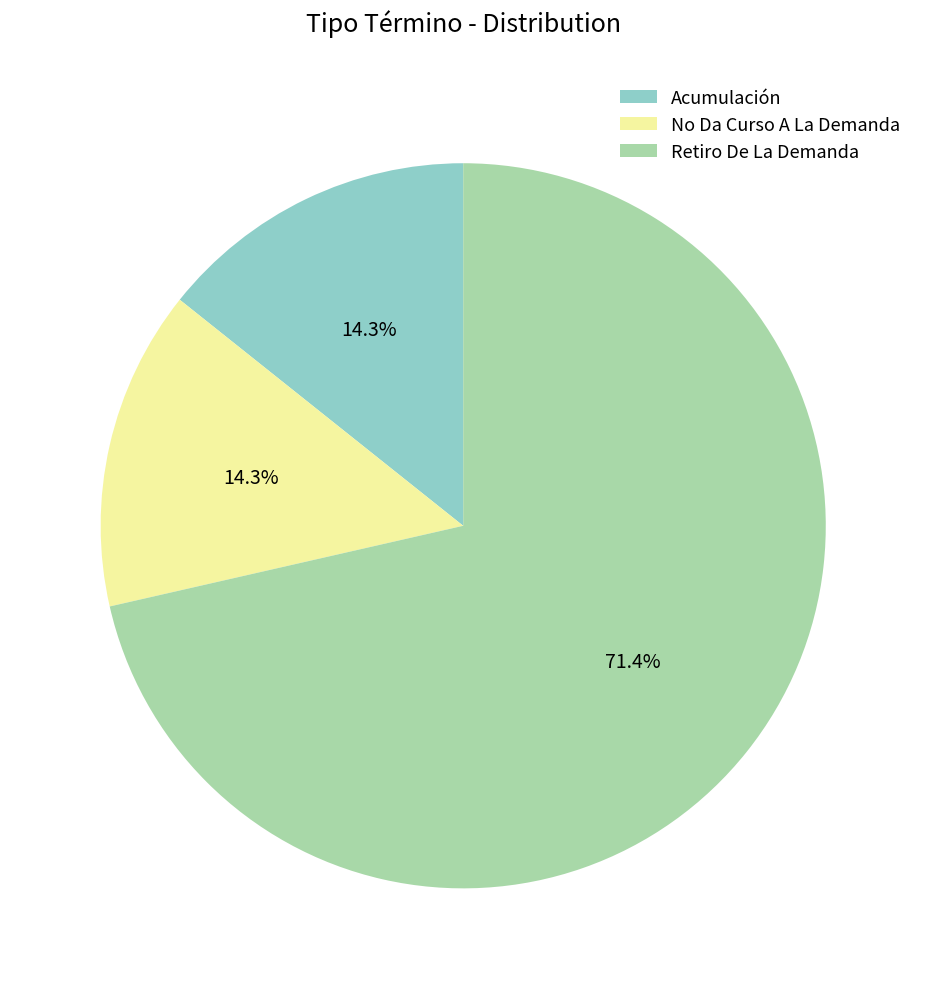

How many segments does this pie chart have?

3